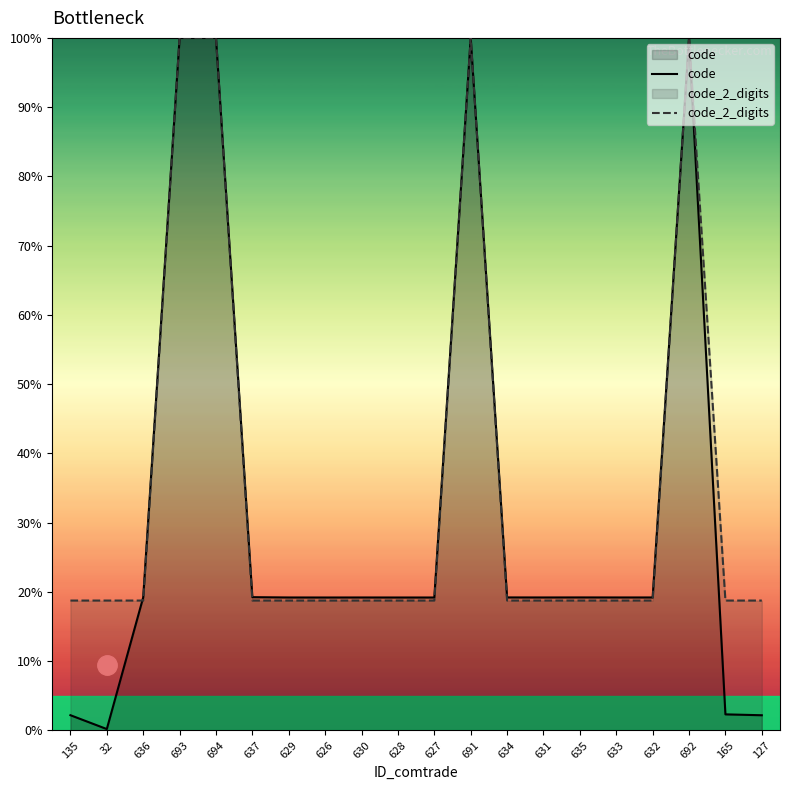

Which series has the largest range (max minus min)?

code